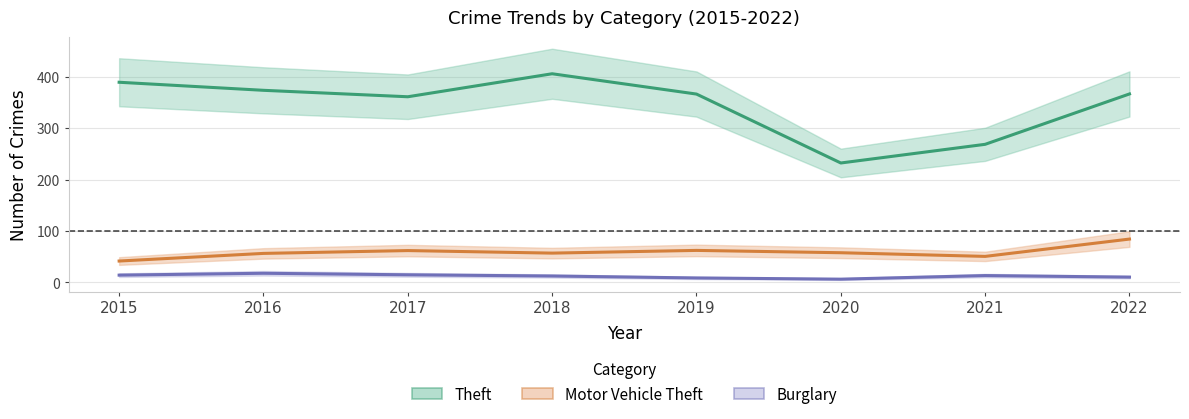

At which label does Burglary reach its peak?

2016